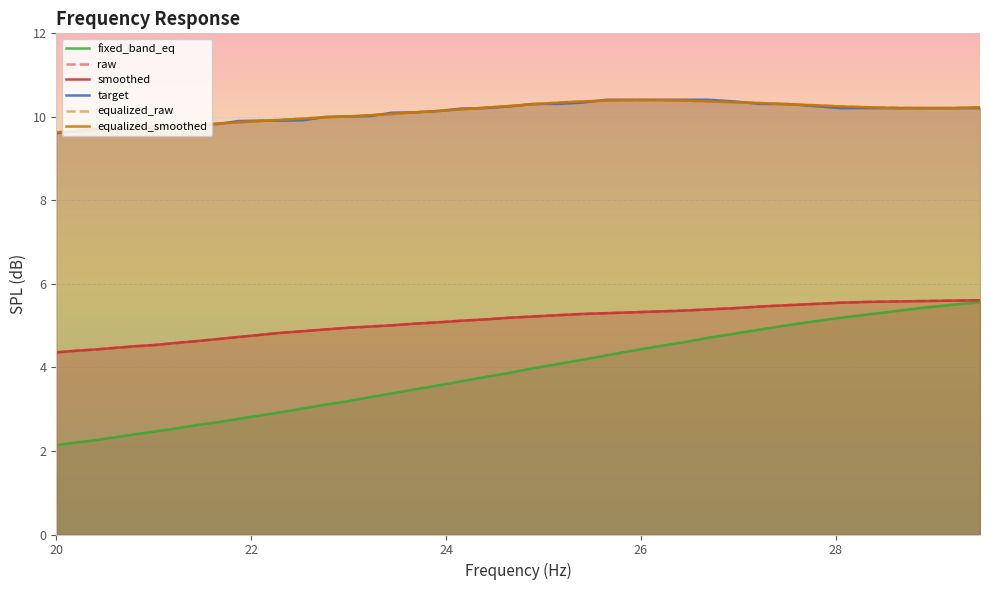

Does the chart display data point markers on the line(s)?

No